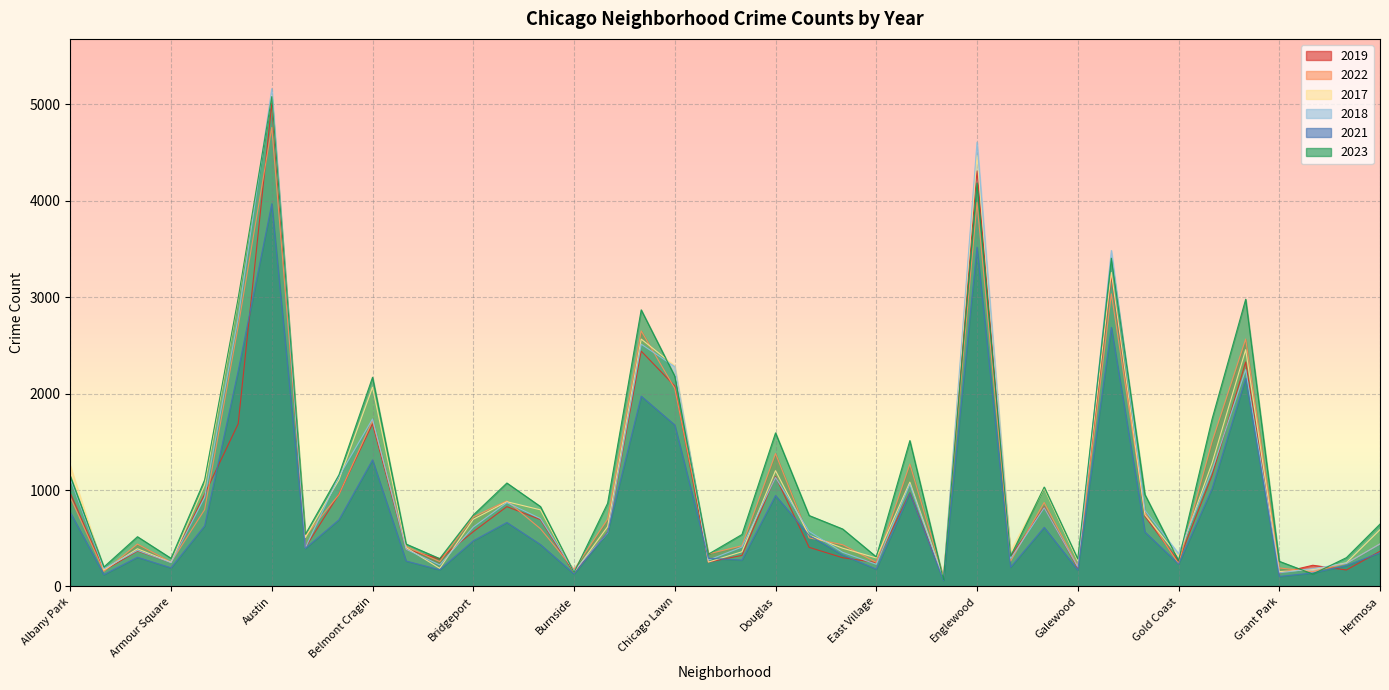

Where do 2021 and 2022 first cross each other?

Douglas and Dunning